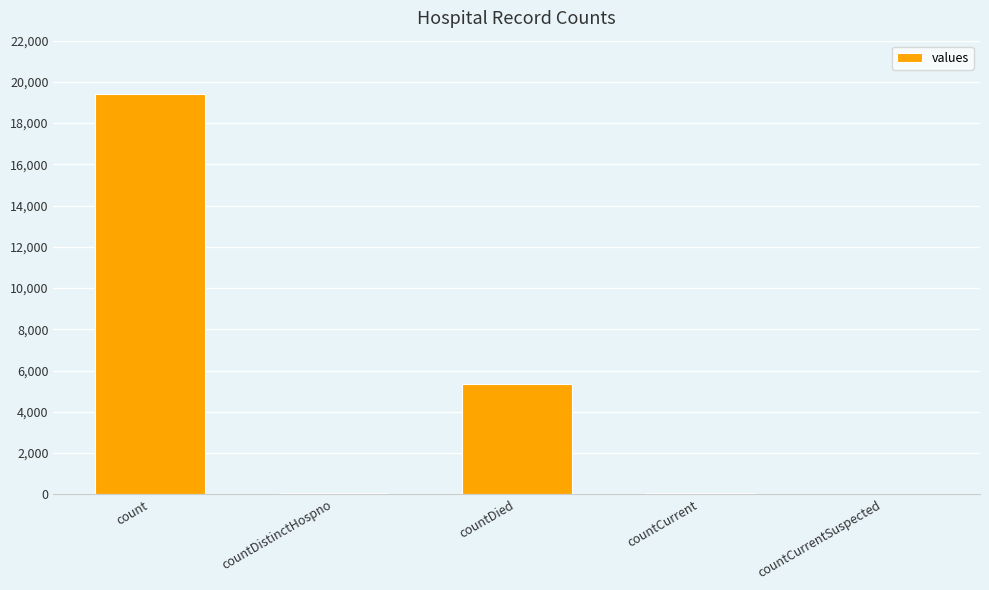

What is the maximum value shown in the chart?

19420